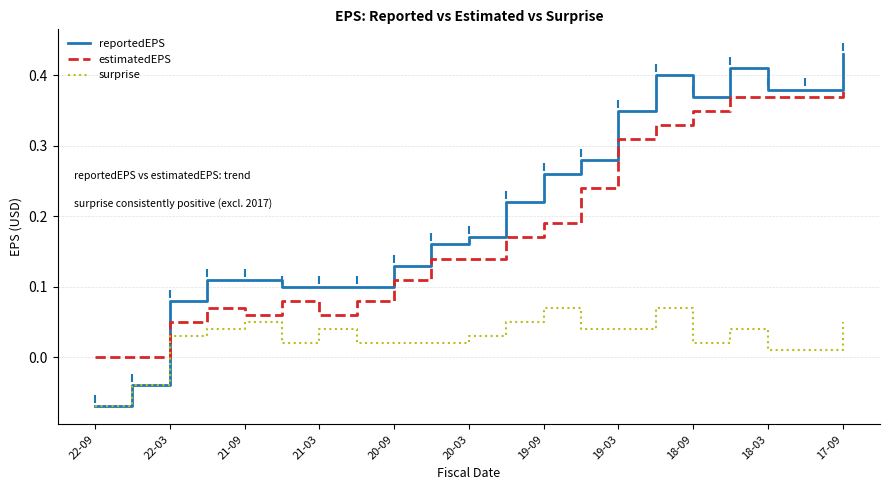

Which series has the largest range (max minus min)?

reportedEPS